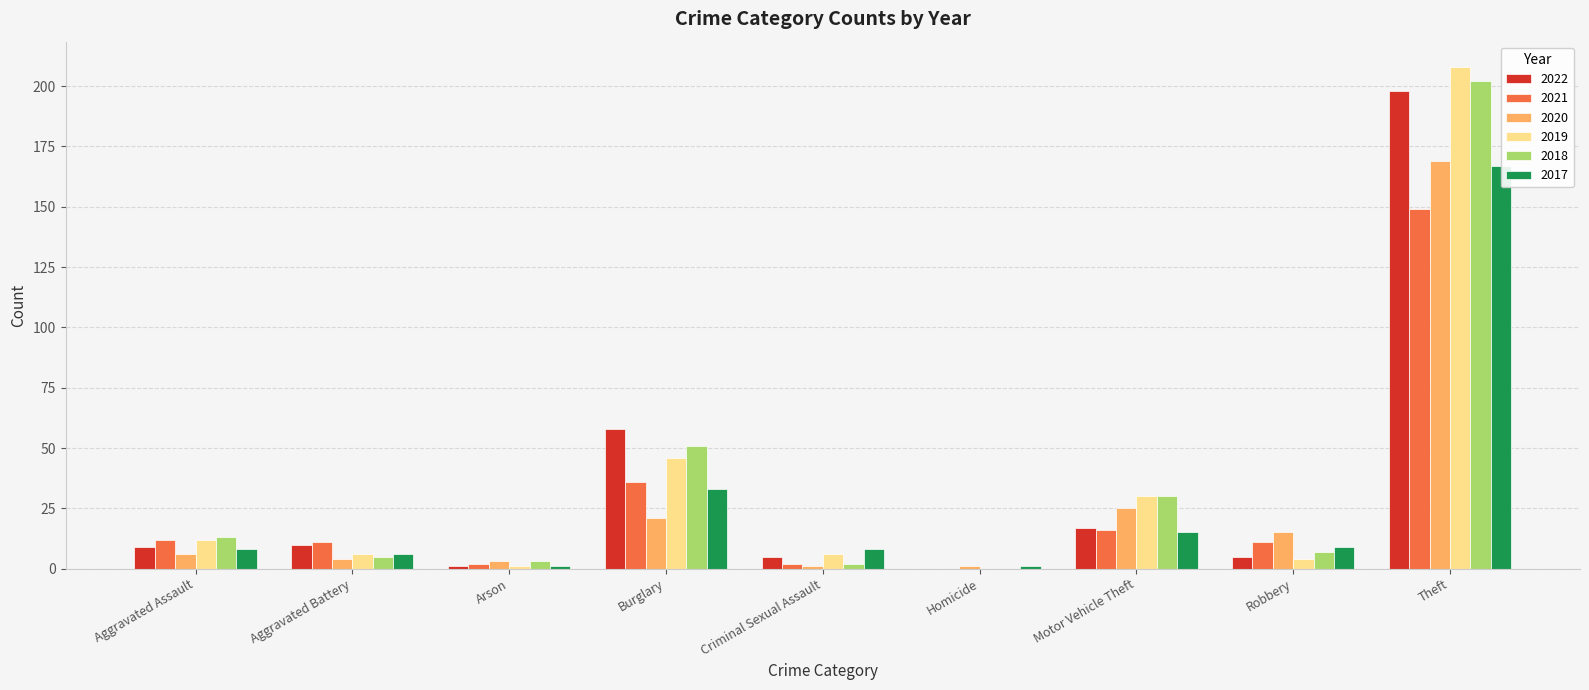

Reading left to right, transcribe all the data shown in this chart.

2022: 9	10	1	58	5	0	17	5	198
2021: 12	11	2	36	2	0	16	11	149
2020: 6	4	3	21	1	1	25	15	169
2019: 12	6	1	46	6	0	30	4	208
2018: 13	5	3	51	2	0	30	7	202
2017: 8	6	1	33	8	1	15	9	167